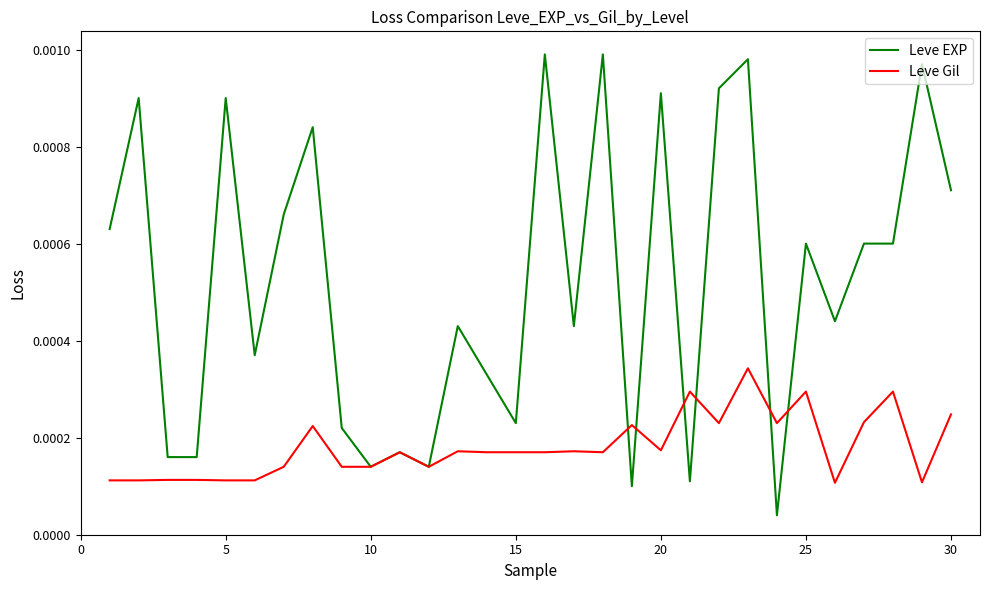

Which series ends up on top after the final intersection of Leve EXP and Leve Gil?

Leve EXP